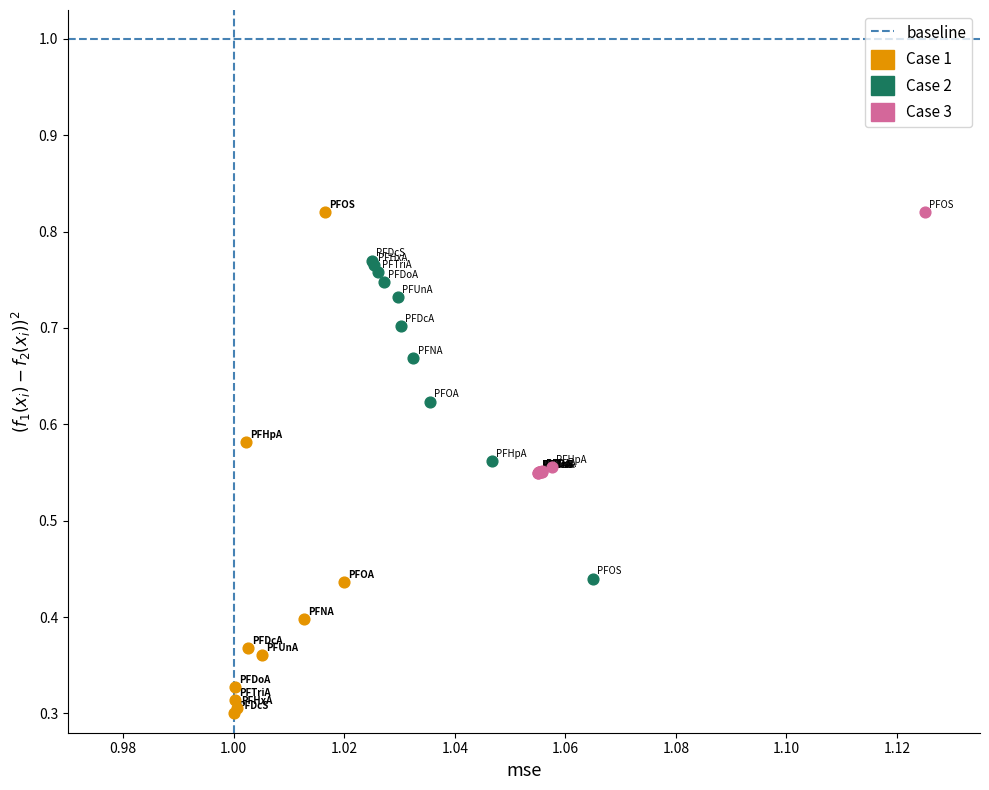

Which series has the widest spread of Y values?

Case 1